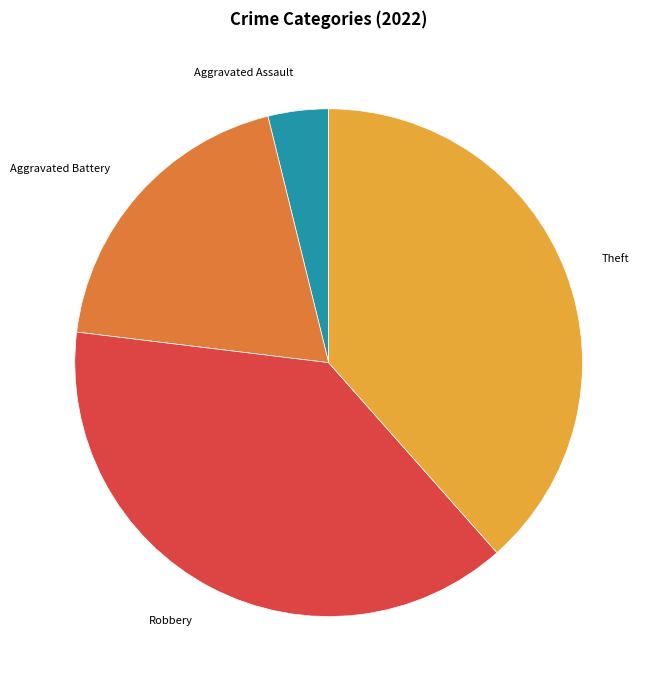

Is there a majority slice in this chart?

No